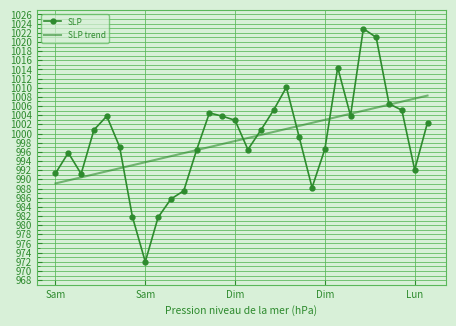

What is the maximum value shown in the chart?

1022.9